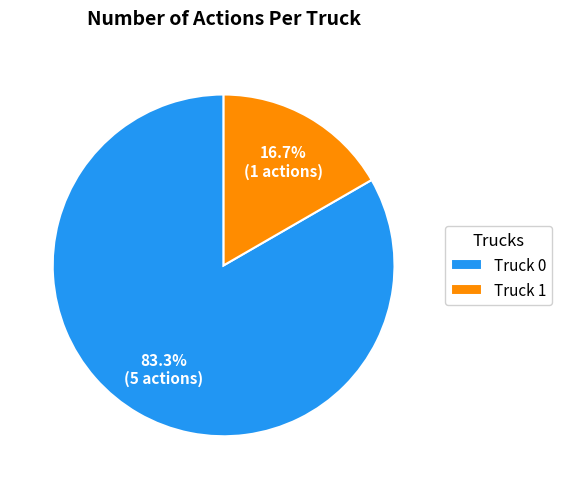

The Truck 1 slice represents 2% of the pie. True or false?

False